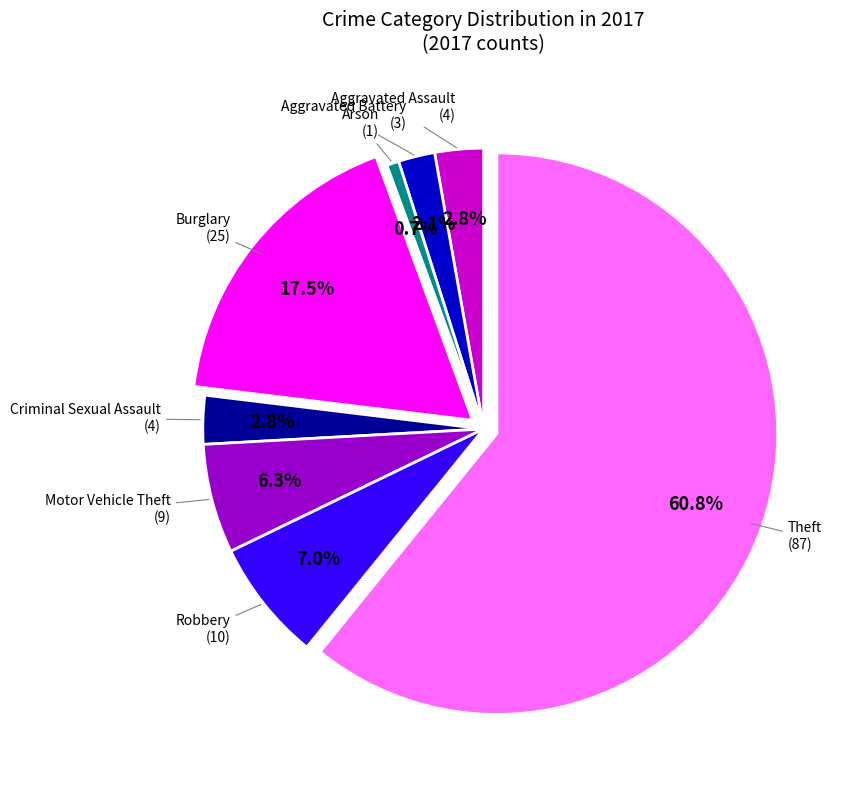

Is there any slice that represents more than half of the pie?

Yes